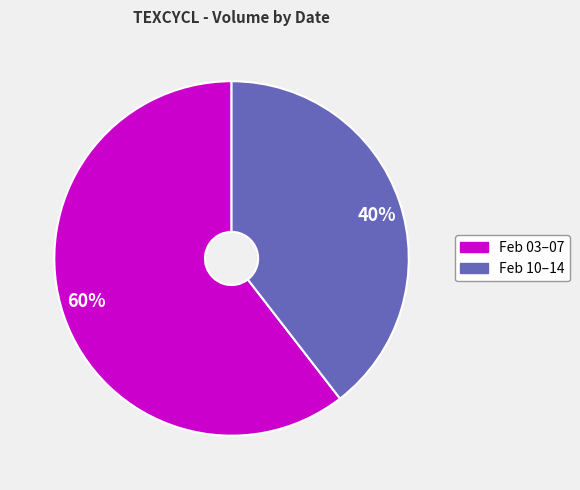

Does 40% represent more than half of the total?

No